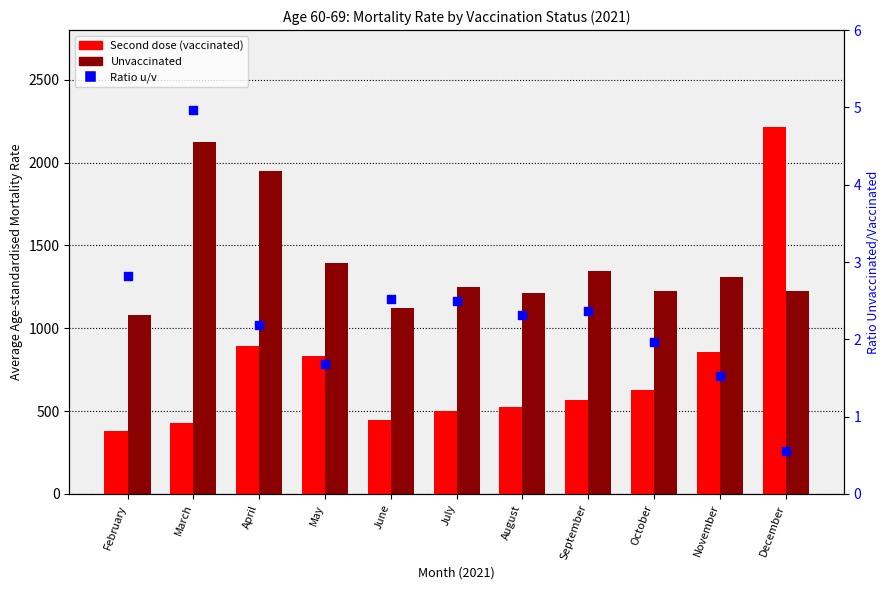

What are all the series names shown in the legend?

Second dose (vaccinated), Unvaccinated, Ratio u/v